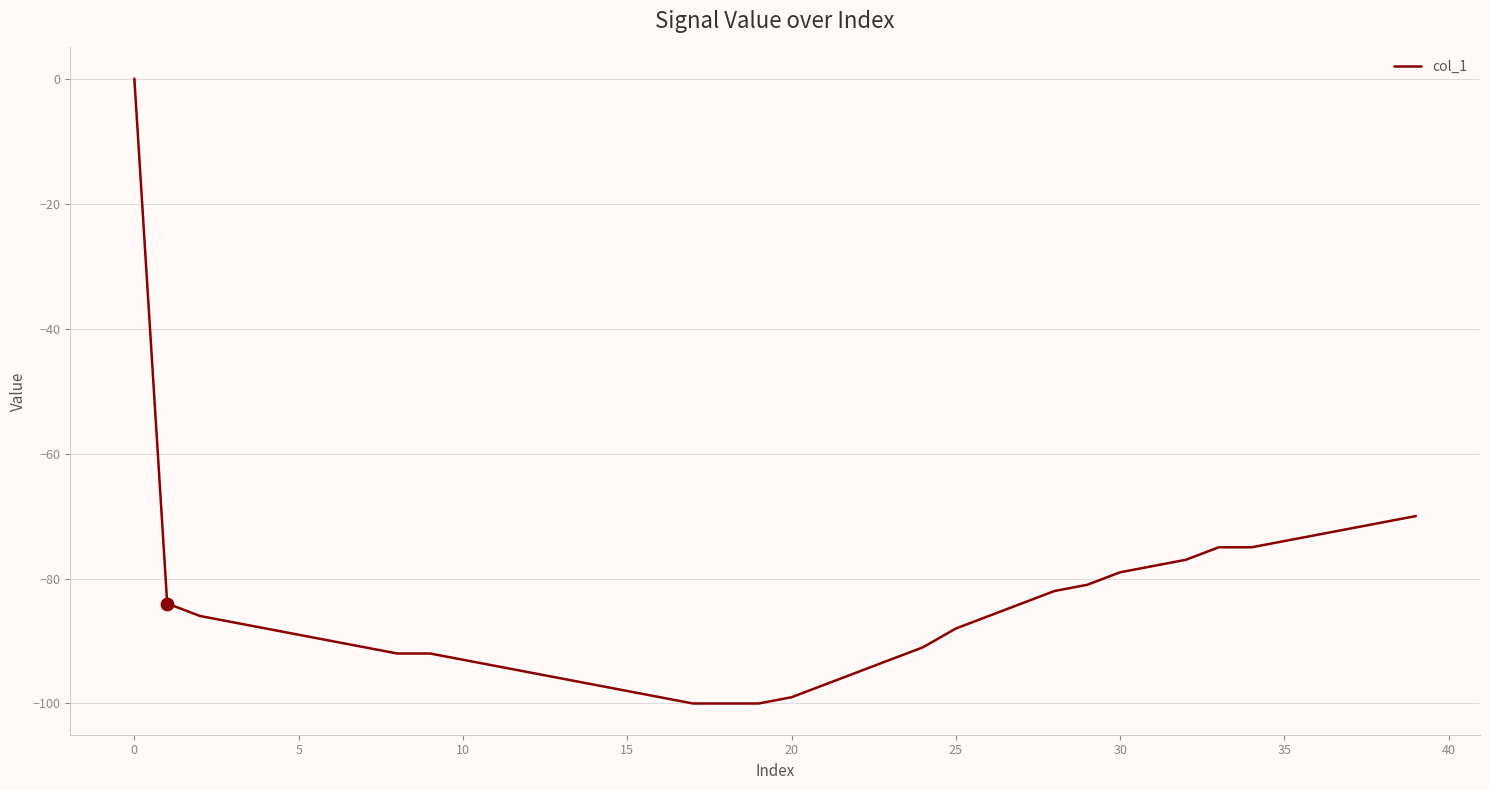

What is the minimum value shown in the chart?

-100